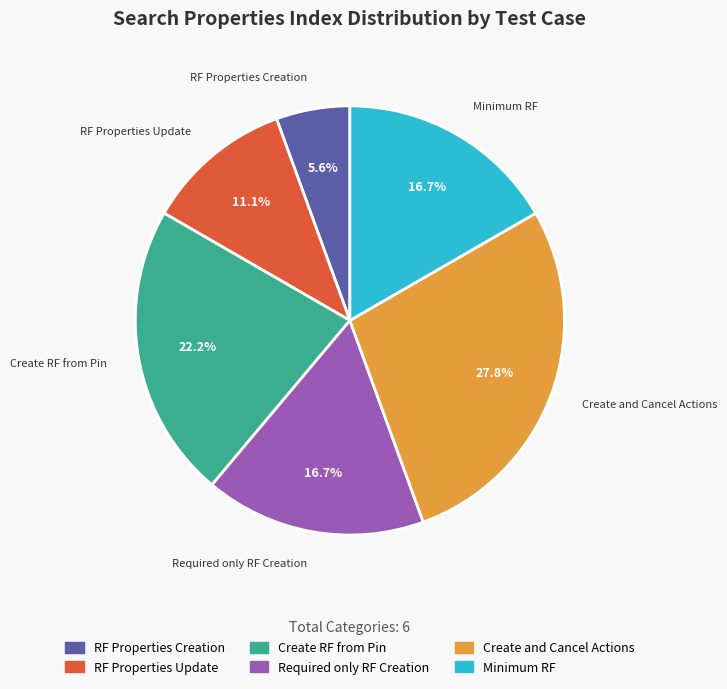

Is there any slice that represents more than half of the pie?

No